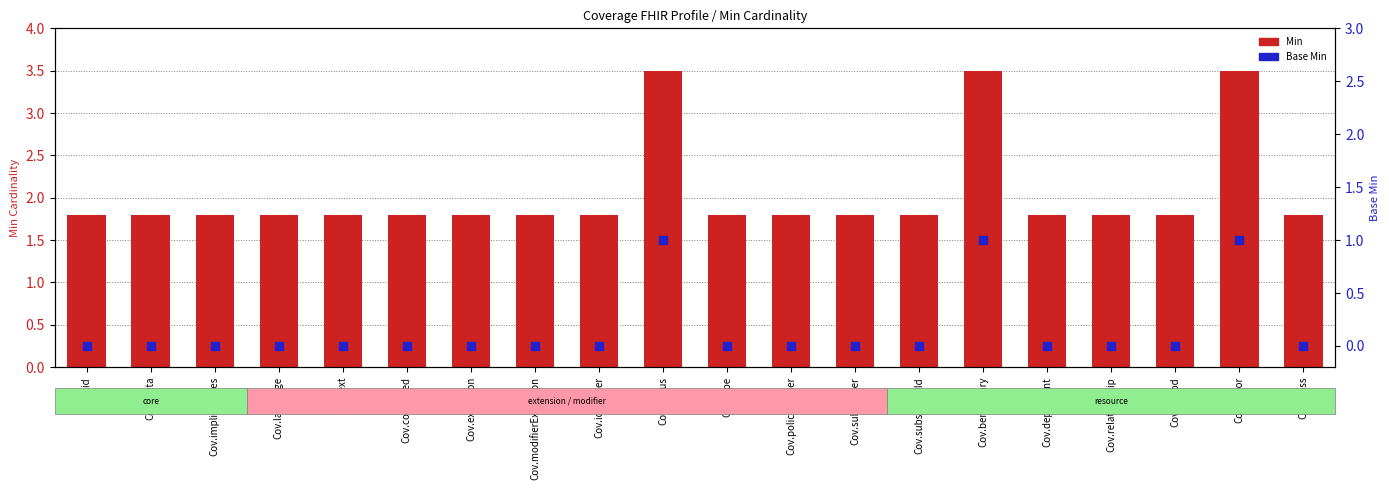

What is the total value across all series at Cov.subscriber?

1.8